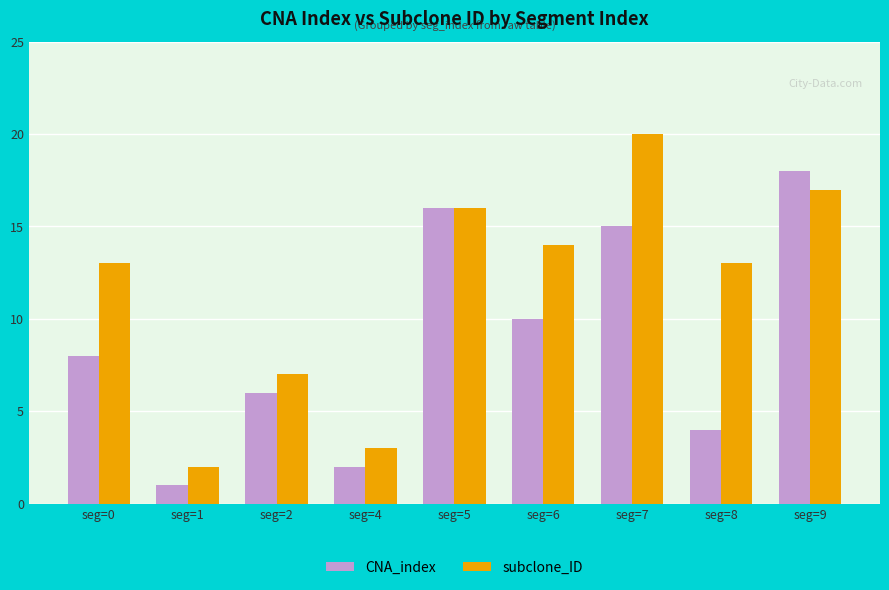

How many bars are there in total?

18